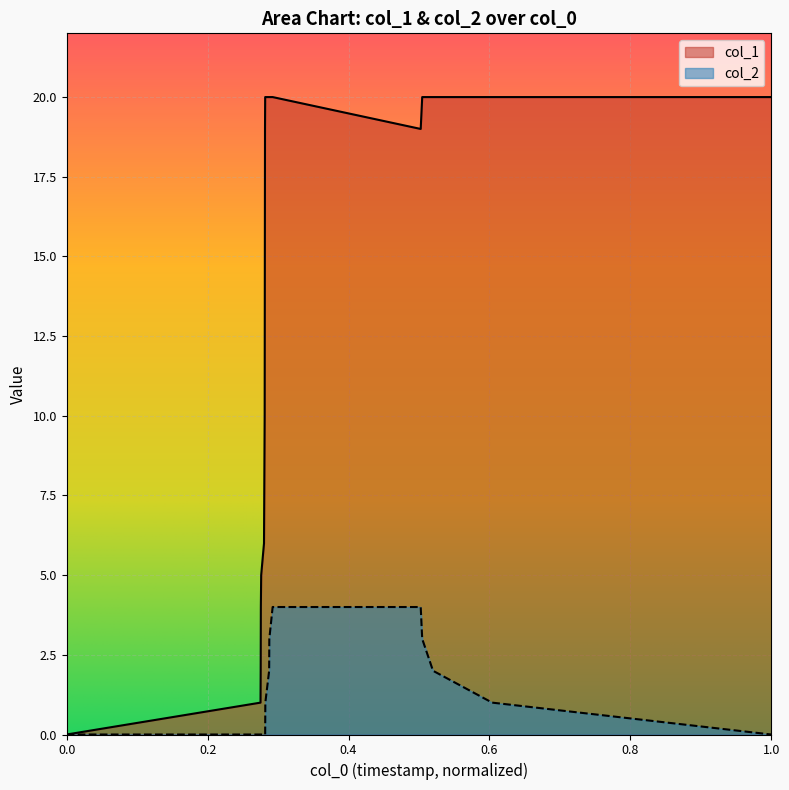

Which series has the largest total across all categories?

col_1